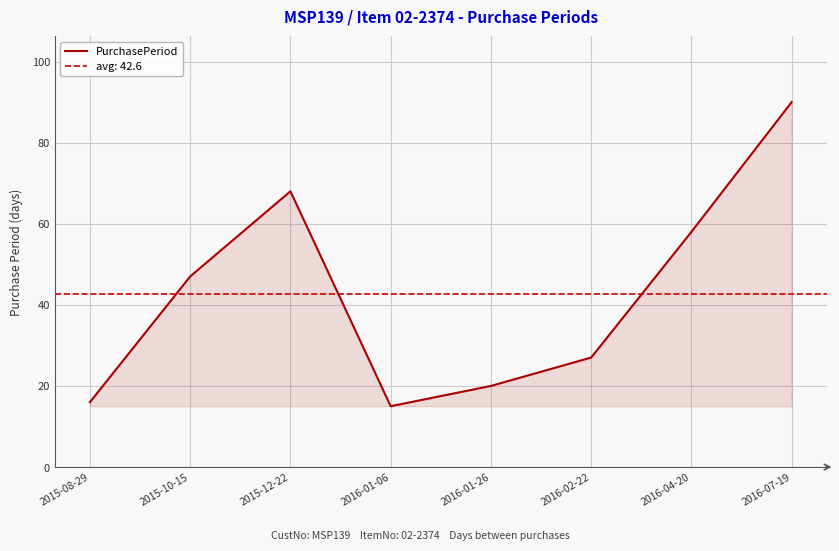

What is the sum of the values at 2016-01-26 and 2015-12-22?

88